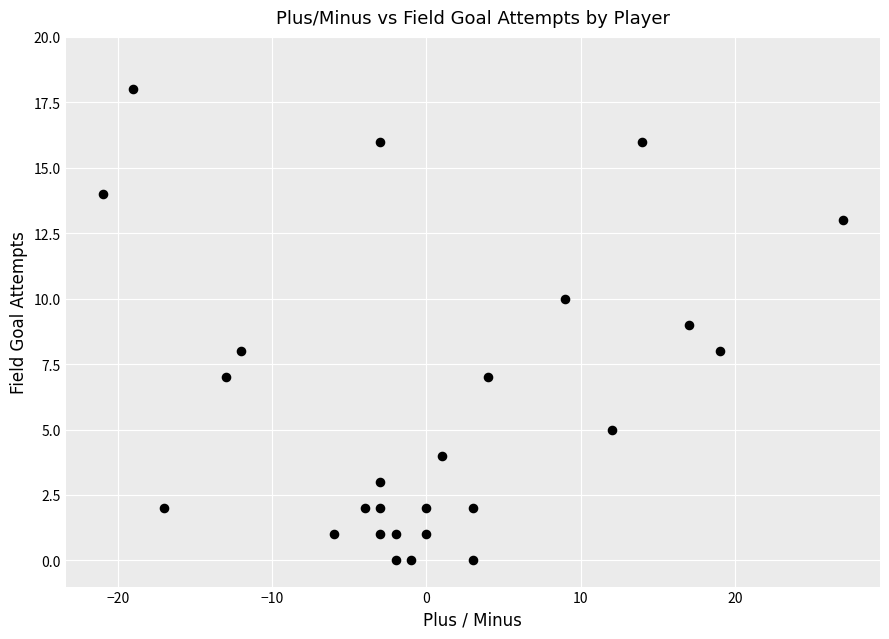

What is the range of Y values (max minus min)?

18